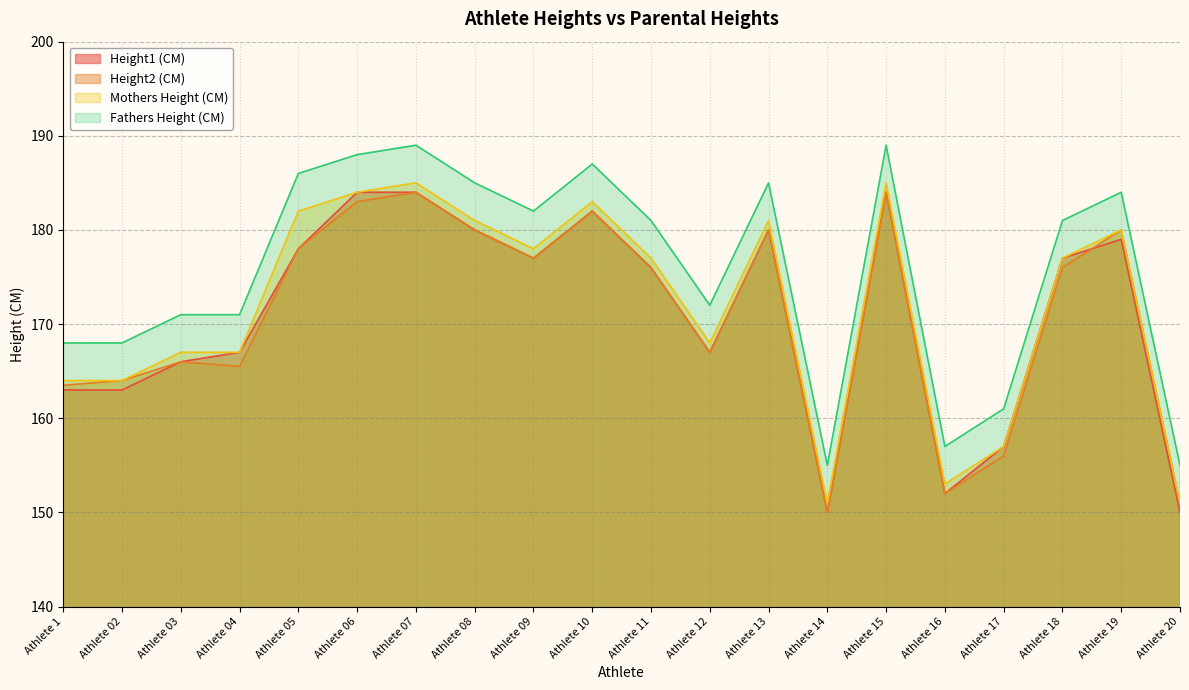

Between Athlete 02 and Athlete 17, which series saw the biggest shift?

Height2 (CM)